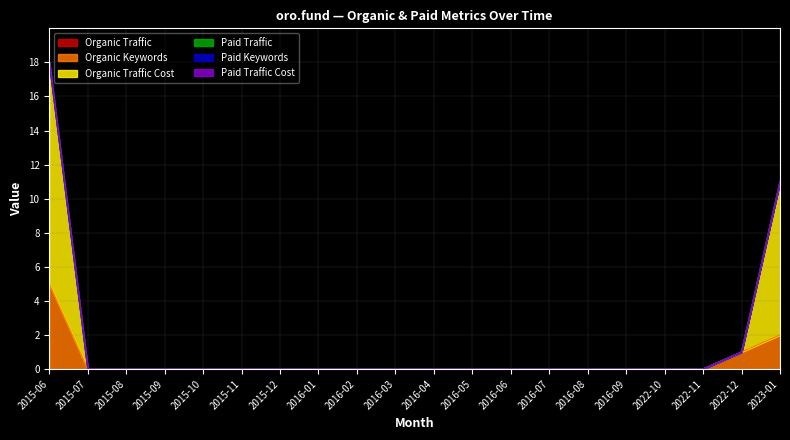

Count the number of categories in the chart.

20